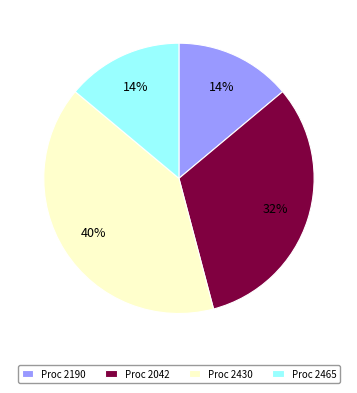

Which category has the biggest portion of the pie?

Proc 2430